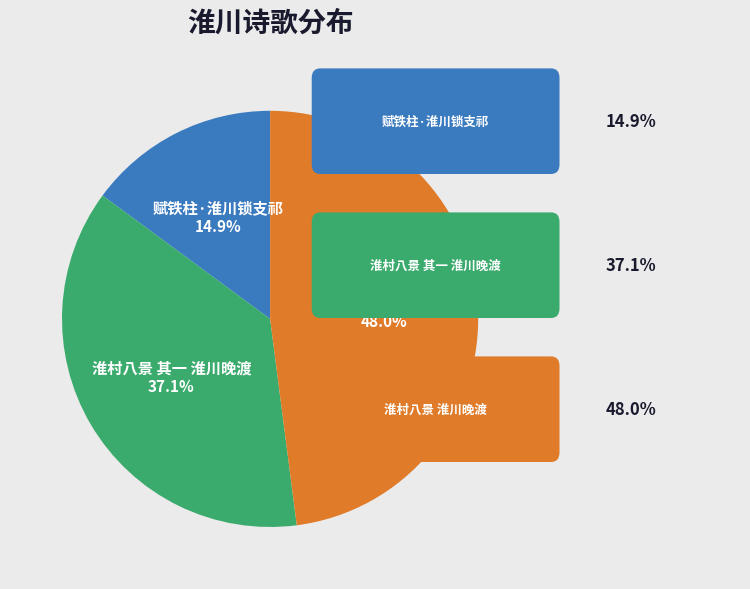

To the nearest percent, what portion does 淮村八景 淮川晚渡 represent?

48%